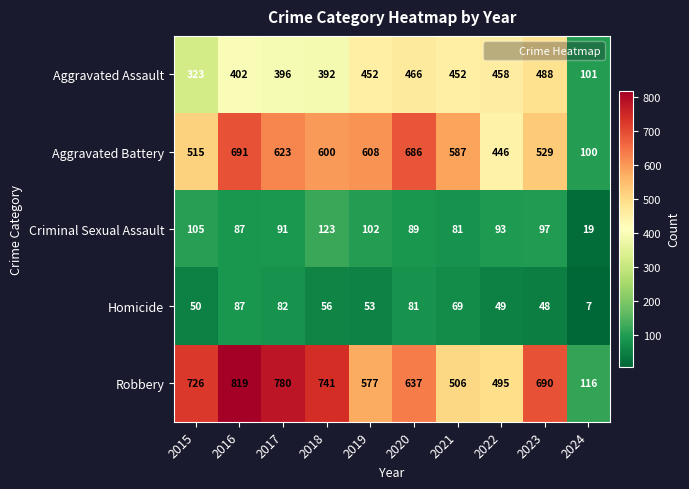

At which category is the sum across all series the highest?

2016